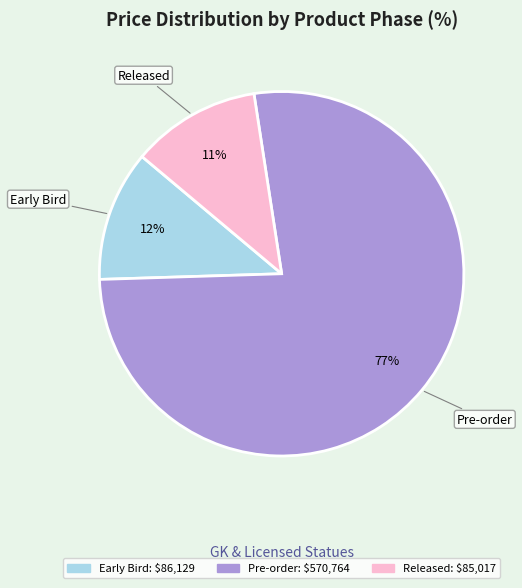

To the nearest percent, what is the average slice percentage?

33%